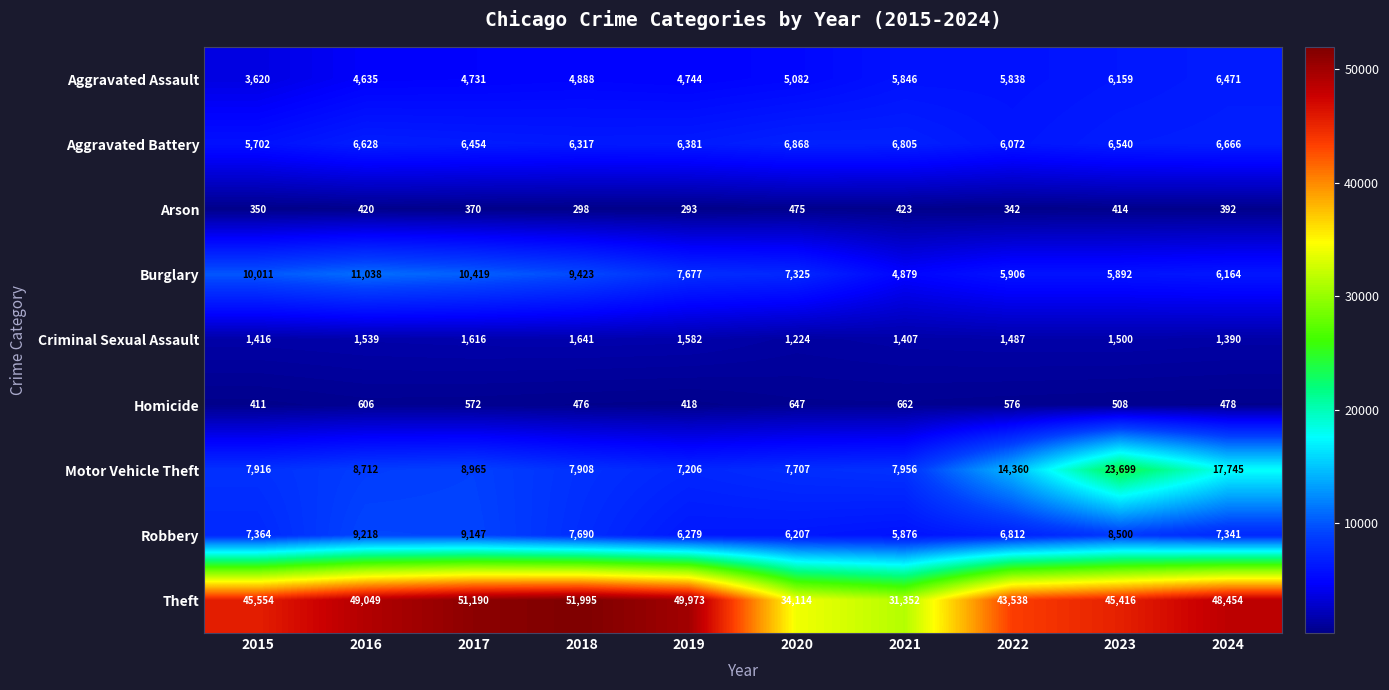

Rank the categories by Motor Vehicle Theft value from highest to lowest.

2023, 2024, 2022, 2017, 2016, 2021, 2015, 2018, 2020, 2019